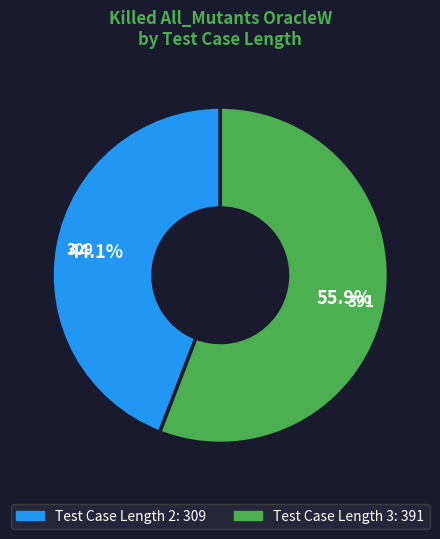

How many slices are in this pie chart?

2